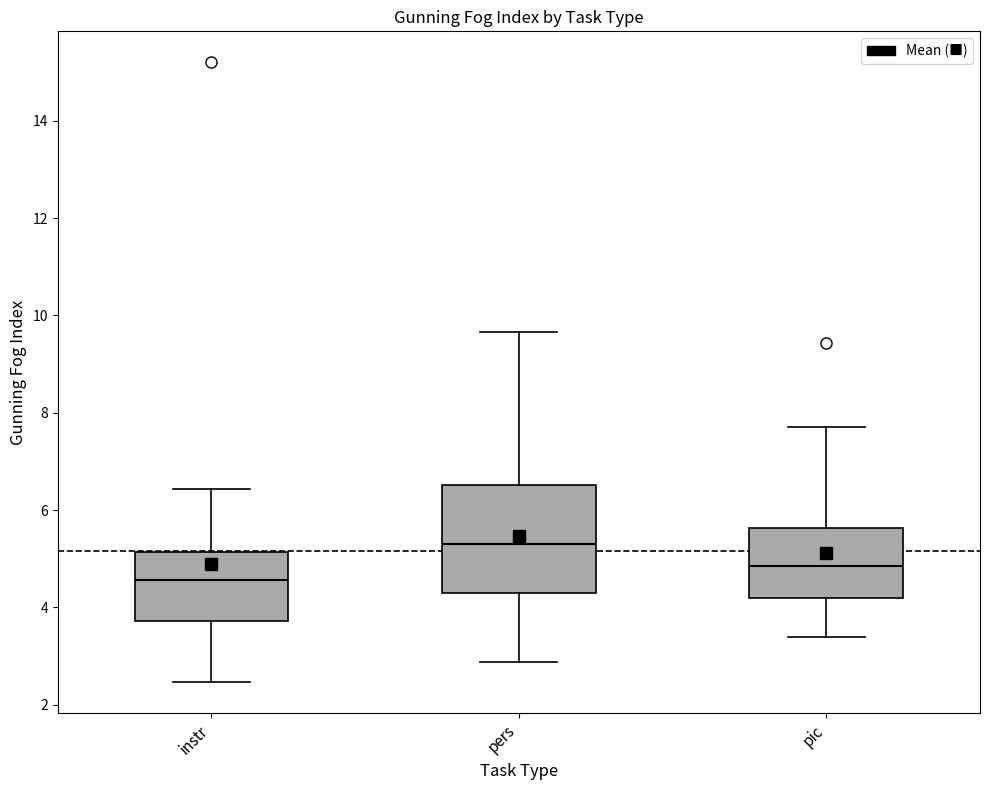

Which box is the tallest, from its lower edge to its upper edge?

pers